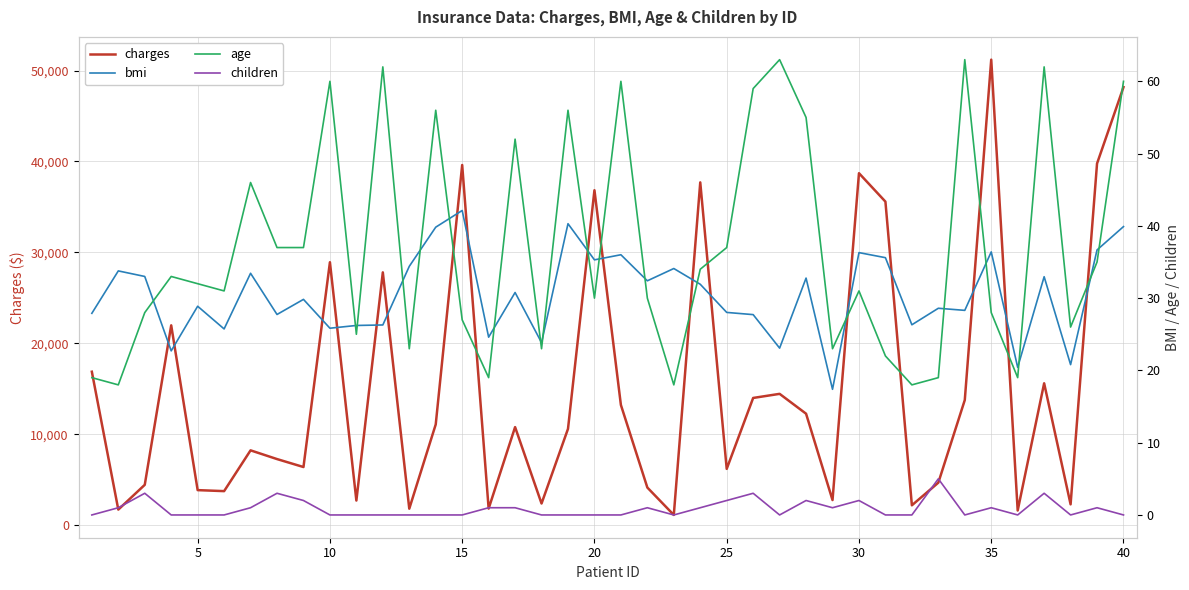

True or false: bmi and children intersect in this chart.

False